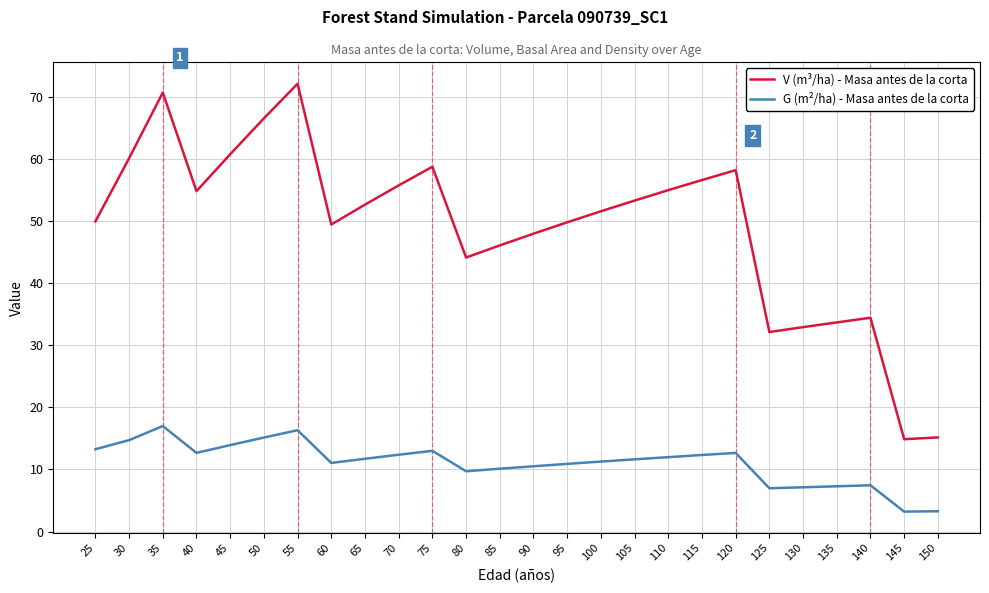

What is the difference between the maximum and minimum values in the G (m²/ha) - Masa antes de la corta series?

13.8